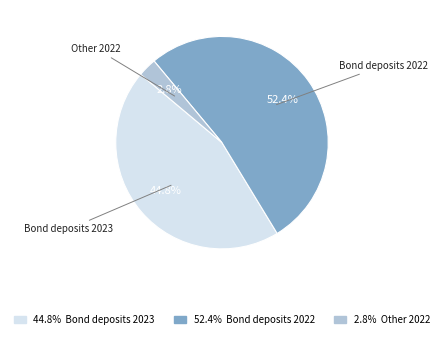

How many segments does this pie chart have?

3